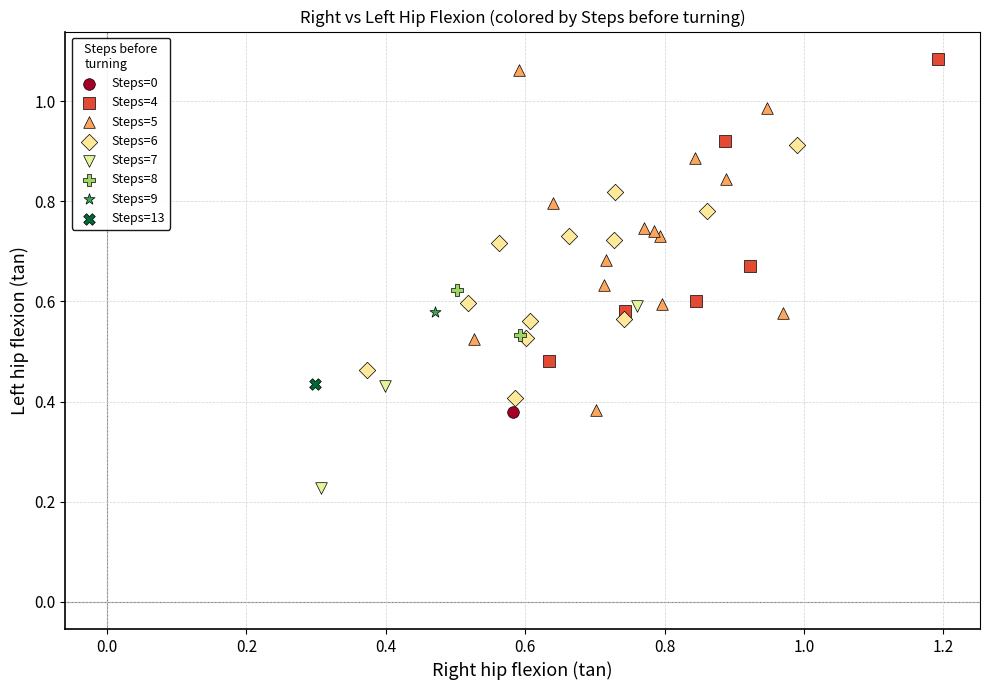

What are all the series names shown in the legend?

Steps=0, Steps=4, Steps=5, Steps=6, Steps=7, Steps=8, Steps=9, Steps=13